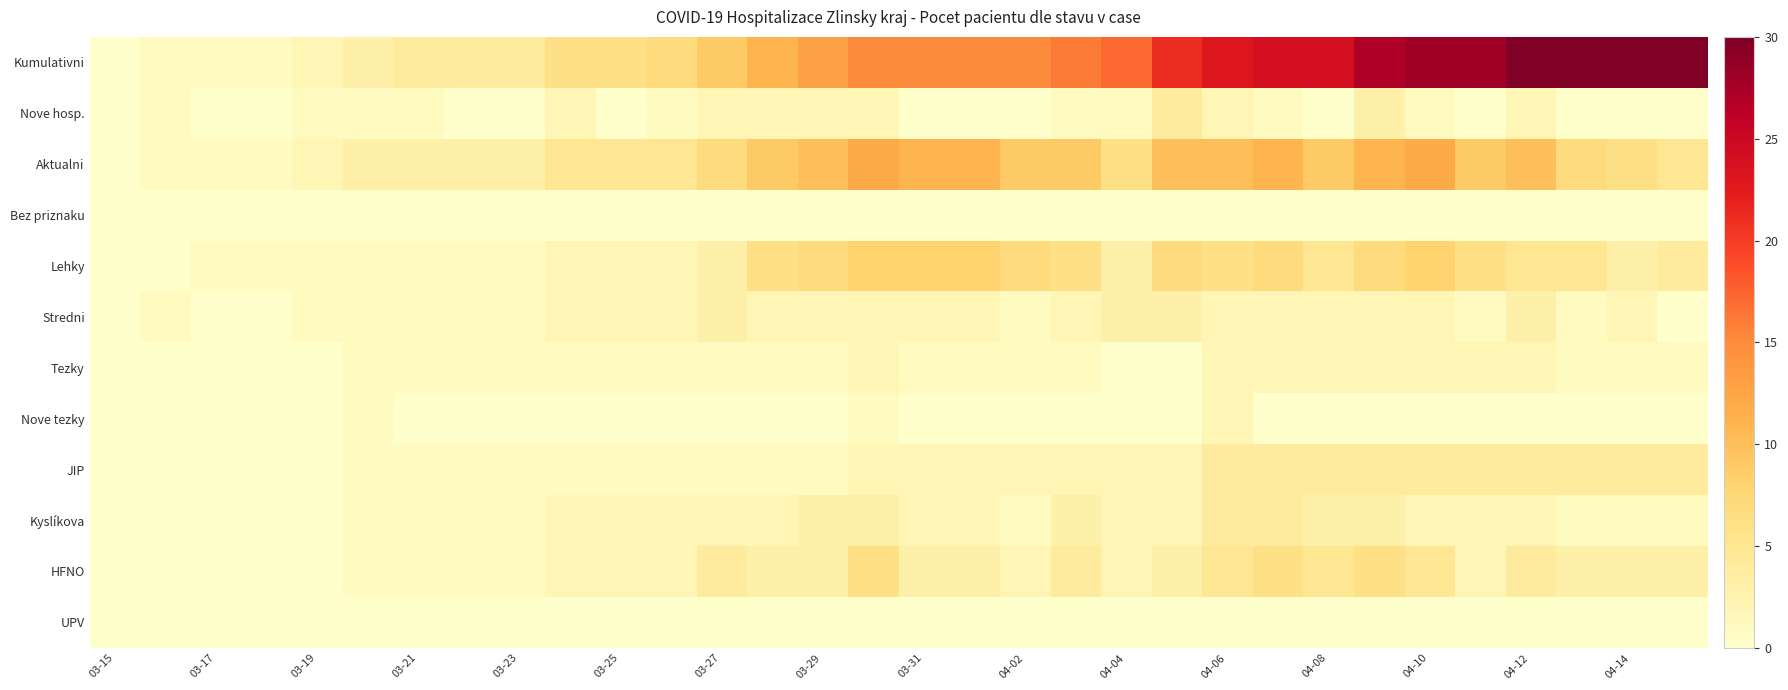

Reading right to left, extract all data points from this chart.

Kumulativni: 30	30	30	30	28	28	27	24	24	23	21	17	16	15	15	15	15	13	11	9	7	6	6	4	4	4	3	2	1	1	1	0
Nove hosp.: 0	0	0	2	0	1	3	0	1	2	4	1	1	0	0	0	2	2	2	2	1	0	2	0	0	1	1	1	0	0	1	0
Aktualni: 5	6	7	10	9	12	11	9	11	10	10	6	9	9	11	11	12	10	9	7	5	5	5	3	3	3	3	2	1	1	1	0
Bez priznaku: 0	0	0	0	0	0	0	0	0	0	0	0	0	0	0	0	0	0	0	0	0	0	0	0	0	0	0	0	0	0	0	0
Lehky: 4	3	5	5	6	8	7	5	7	6	7	3	6	7	8	8	8	7	6	3	2	2	2	1	1	1	1	1	1	1	0	0
Stredni: 0	2	1	3	1	2	2	2	2	2	3	3	2	1	2	2	2	2	2	3	2	2	2	1	1	1	1	1	0	0	1	0
Tezky: 1	1	1	2	2	2	2	2	2	2	0	0	1	1	1	1	2	1	1	1	1	1	1	1	1	1	1	0	0	0	0	0
Nove tezky: 0	0	0	0	0	0	0	0	0	2	0	0	0	0	0	0	1	0	0	0	0	0	0	0	0	0	1	0	0	0	0	0
JIP: 4	4	4	4	4	4	4	4	4	4	2	2	2	2	2	2	2	1	1	1	1	1	1	1	1	1	1	0	0	0	0	0
Kyslíkova: 1	1	1	2	2	2	3	3	4	4	2	2	3	1	2	2	3	3	2	2	2	2	2	1	1	1	1	0	0	0	0	0
HFNO: 3	3	3	4	2	5	6	5	6	5	3	2	4	2	3	3	6	3	3	4	2	2	2	1	1	1	1	0	0	0	0	0
UPV: 0	0	0	0	0	0	0	0	0	0	0	0	0	0	0	0	0	0	0	0	0	0	0	0	0	0	0	0	0	0	0	0